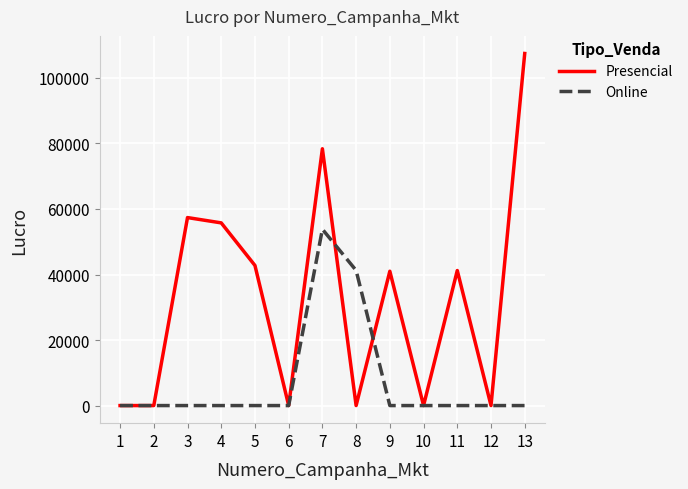

What is the sum of the Presencial values at 5 and 6?

42759.1